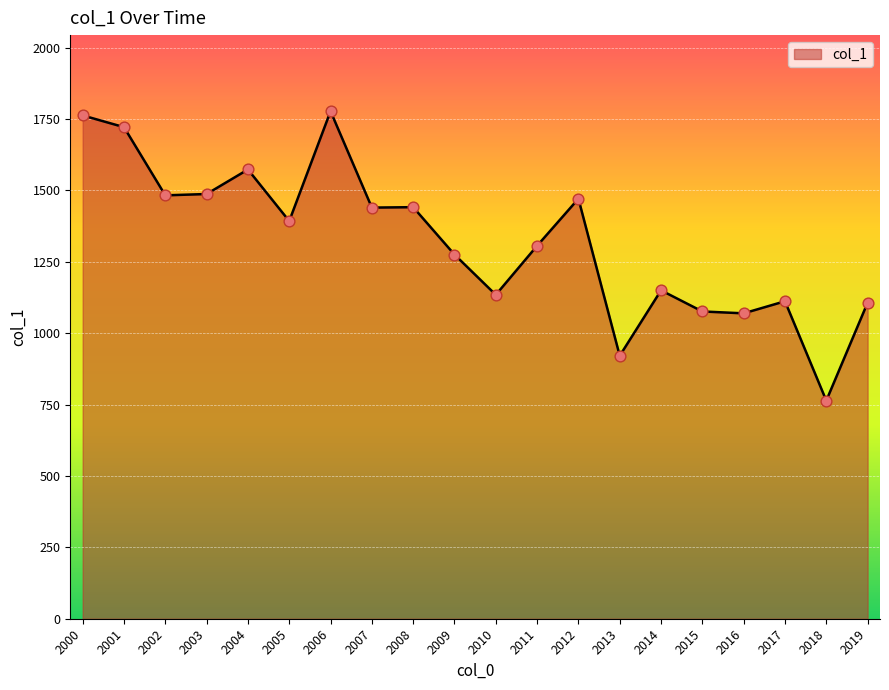

What is the change in value from 2008 to 2010?

-306.9